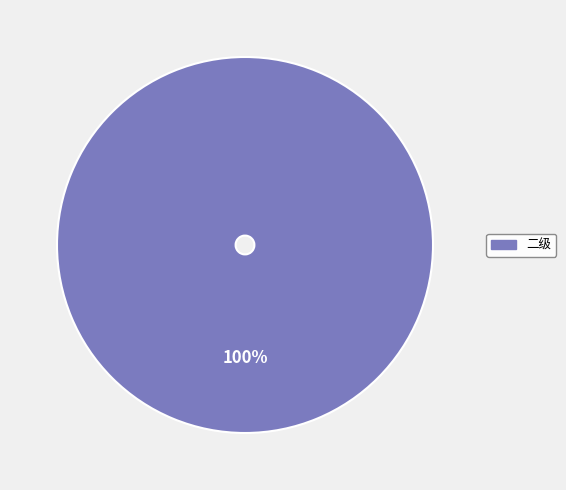

Is there any slice that represents more than half of the pie?

Yes